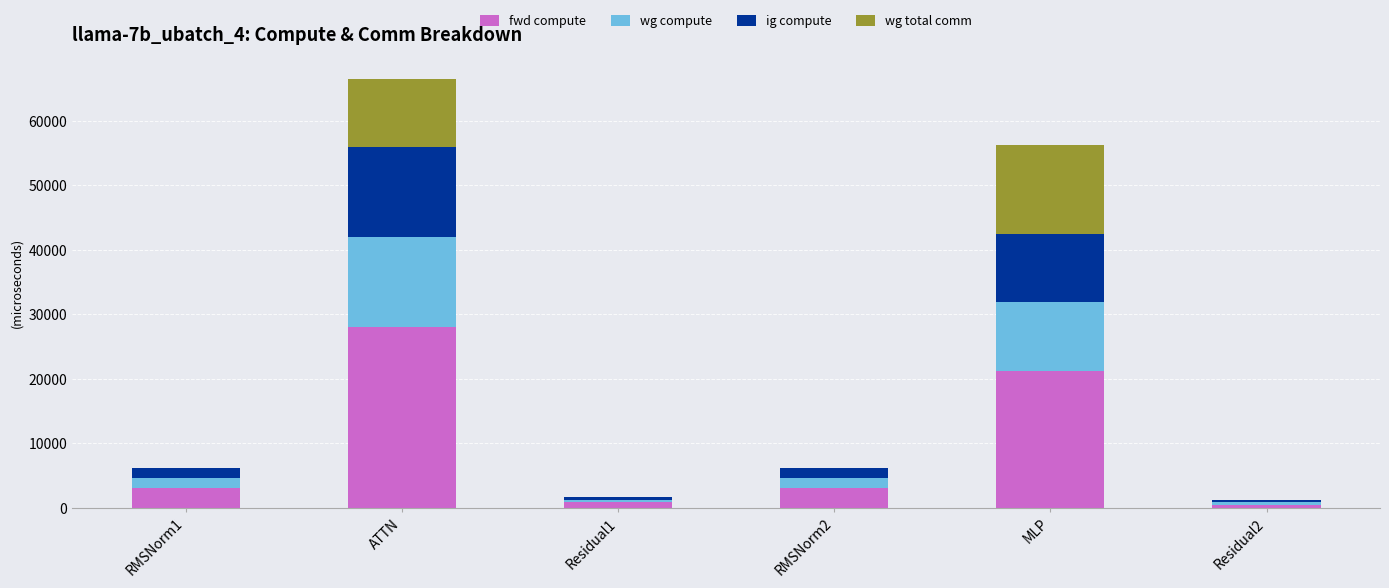

True or false: fwd compute has a value of 21227.1 at MLP.

True